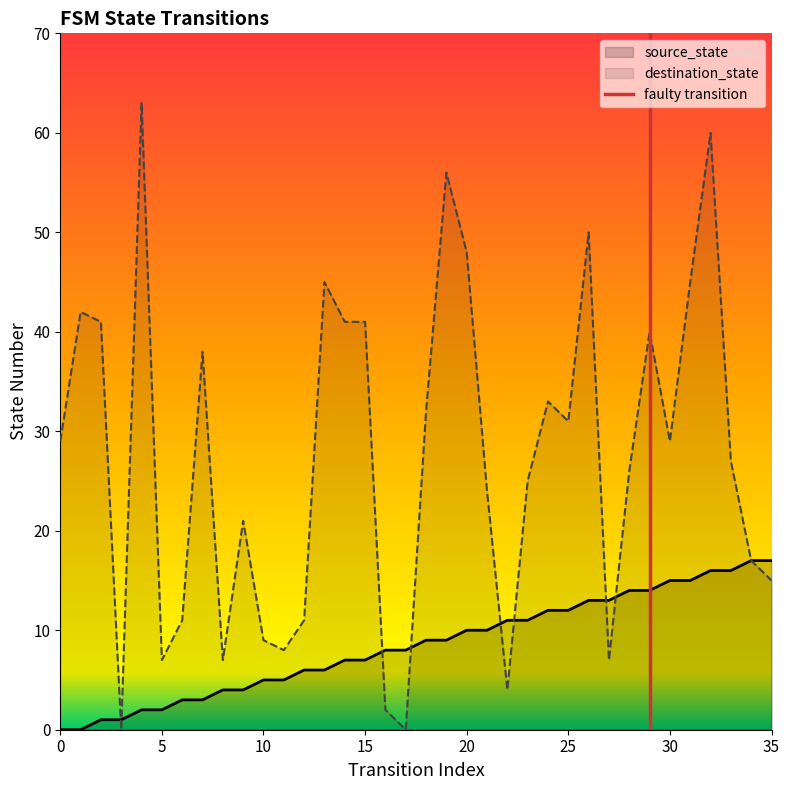

What is the average value of the destination_state series?

27